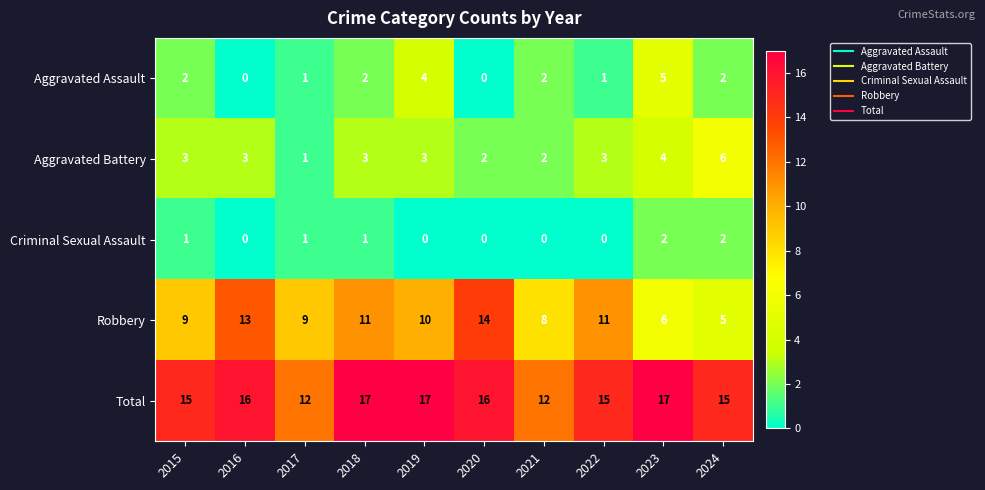

What is the minimum value for Robbery?

5